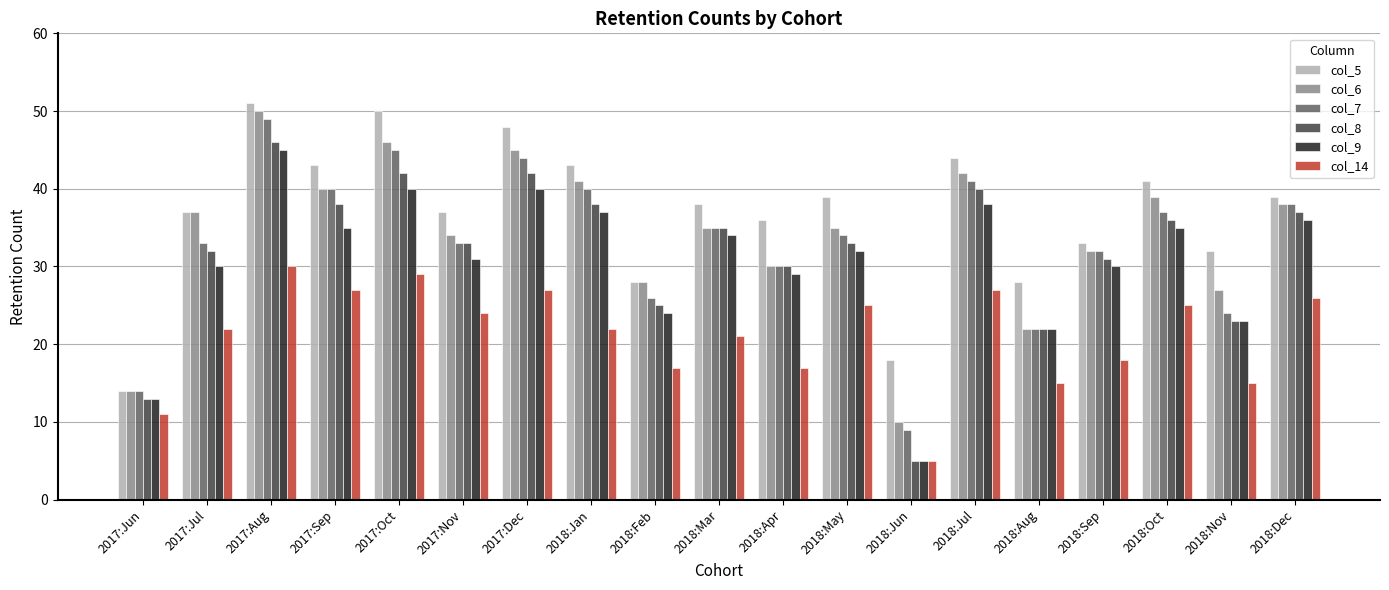

What is the difference between the maximum and minimum values in the col_5 series?

37